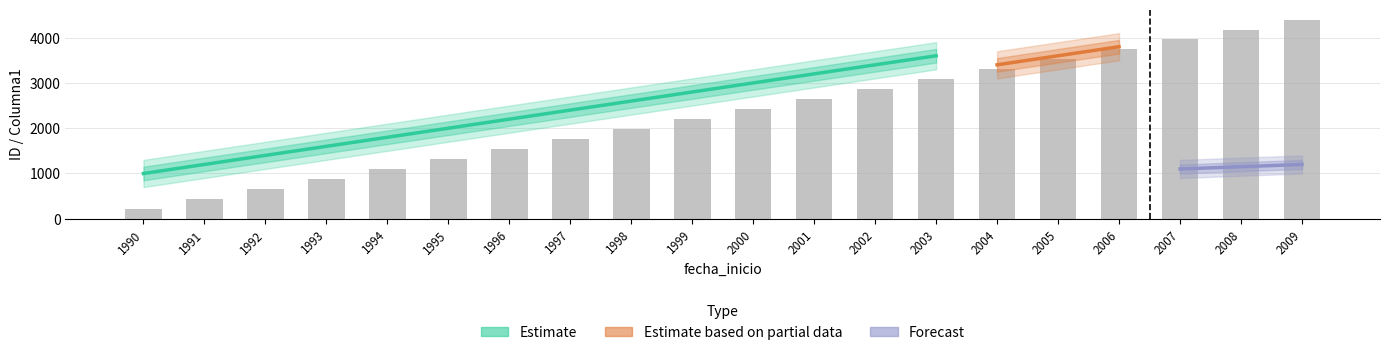

Approximately how many times larger is the value at 2004 compared to 1998?

1.7